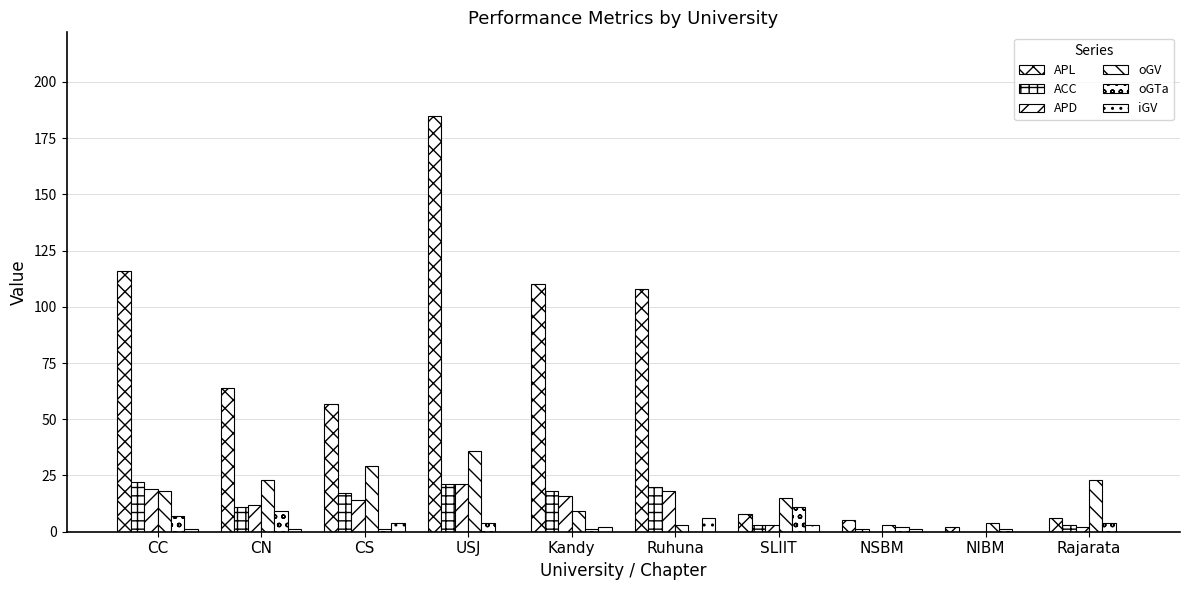

Read the APD value at CS.

14